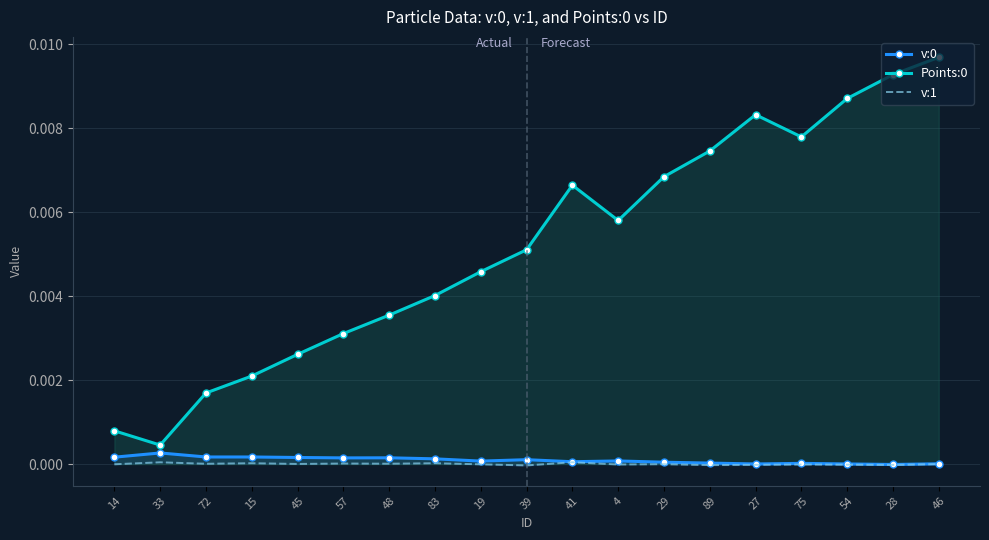

At which label does v:0 first exceed 0?

14